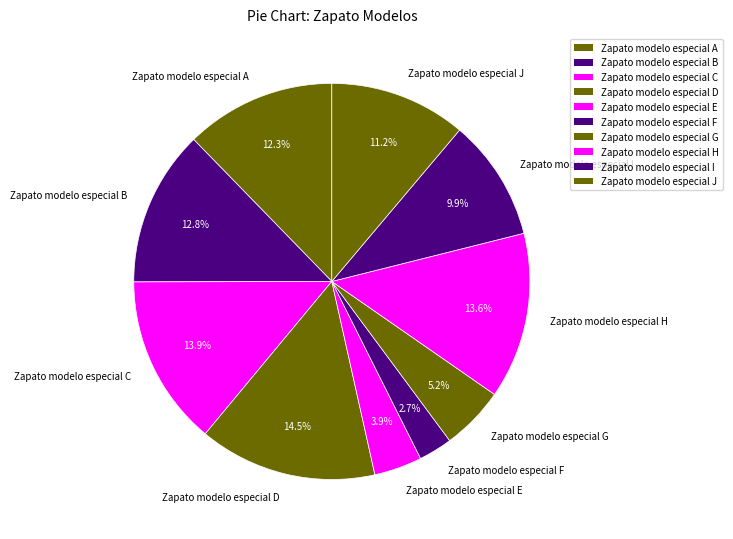

Is there a majority slice in this chart?

No